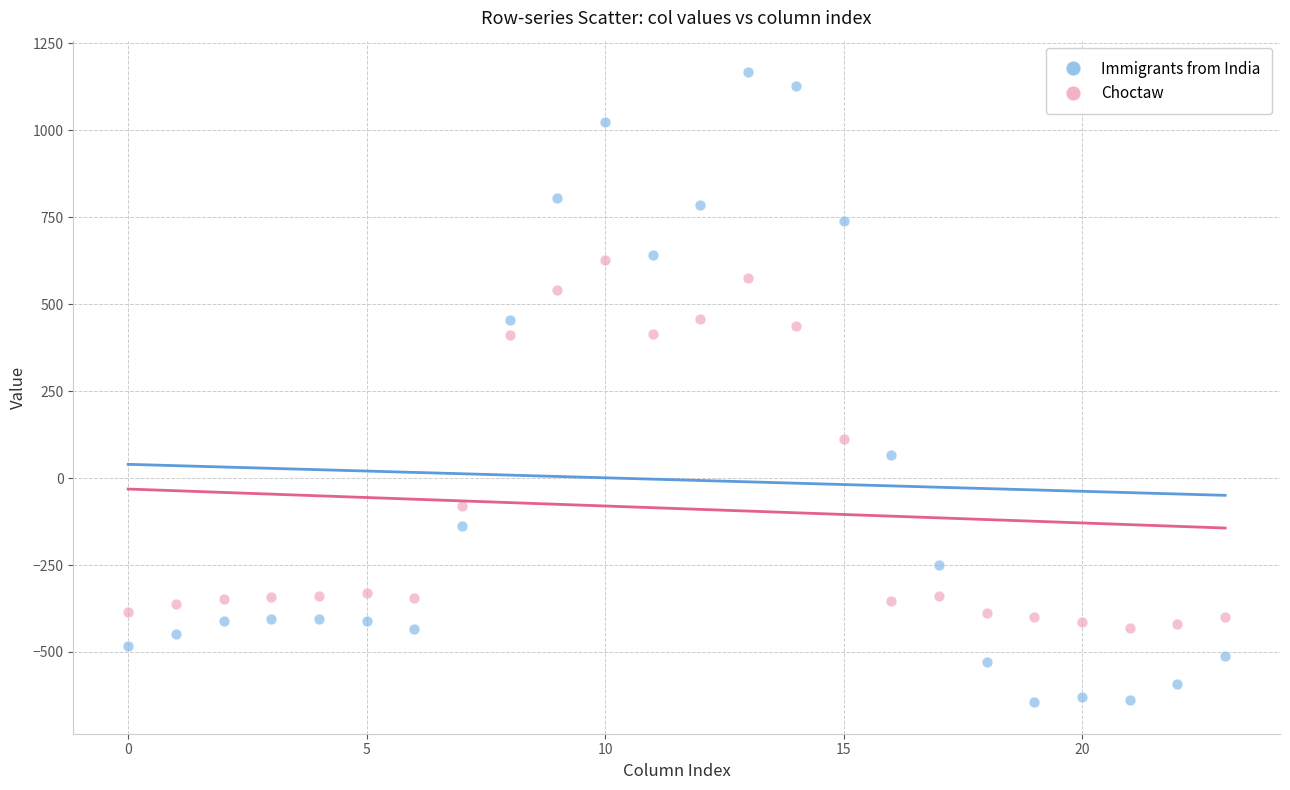

Which series reaches the maximum Y coordinate?

Immigrants from India